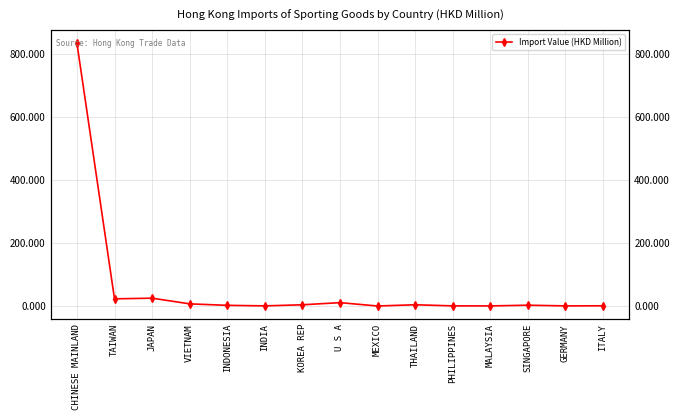

Approximately how many times larger is the value at U S A compared to SINGAPORE?

3.9